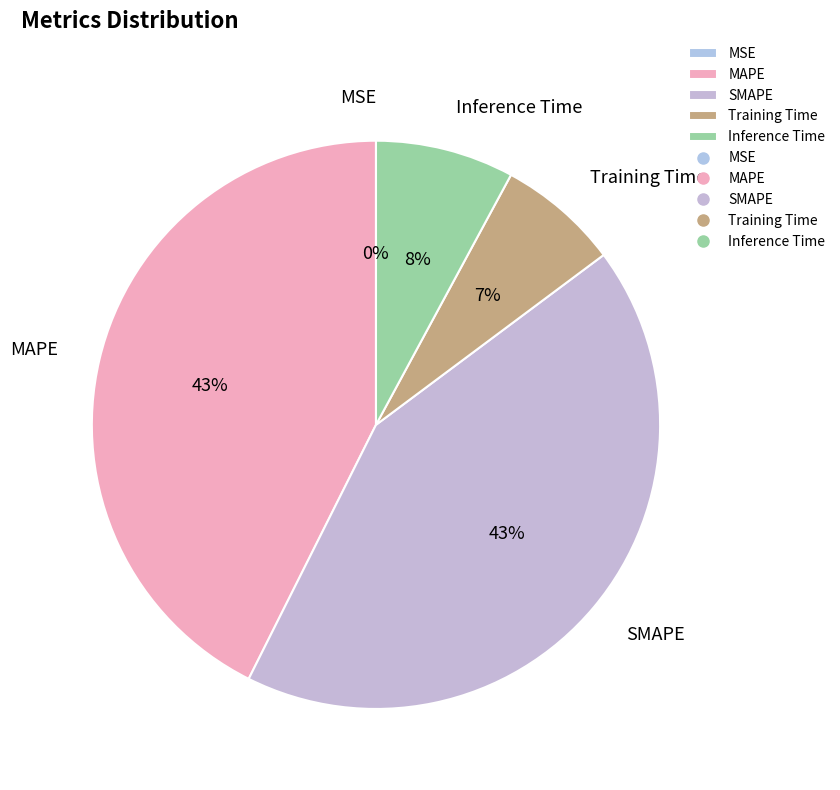

Does any single category account for the majority?

No